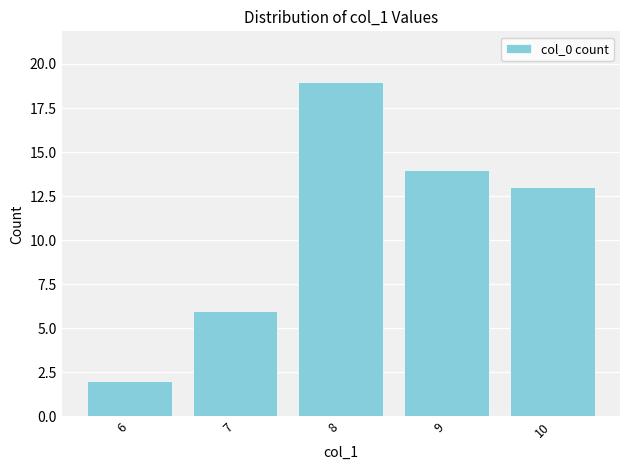

What is the difference between the values at 6 and 7?

4